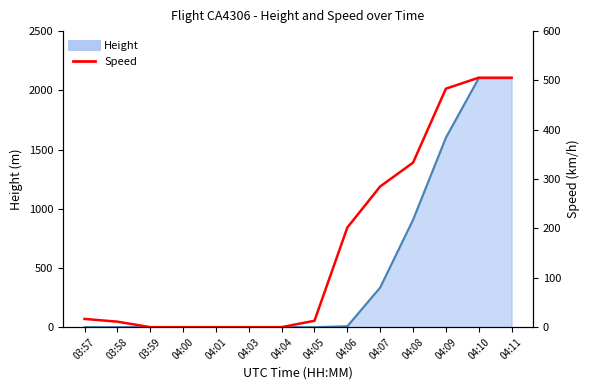

Is it true that the value at 03:57 is 16.7?

True